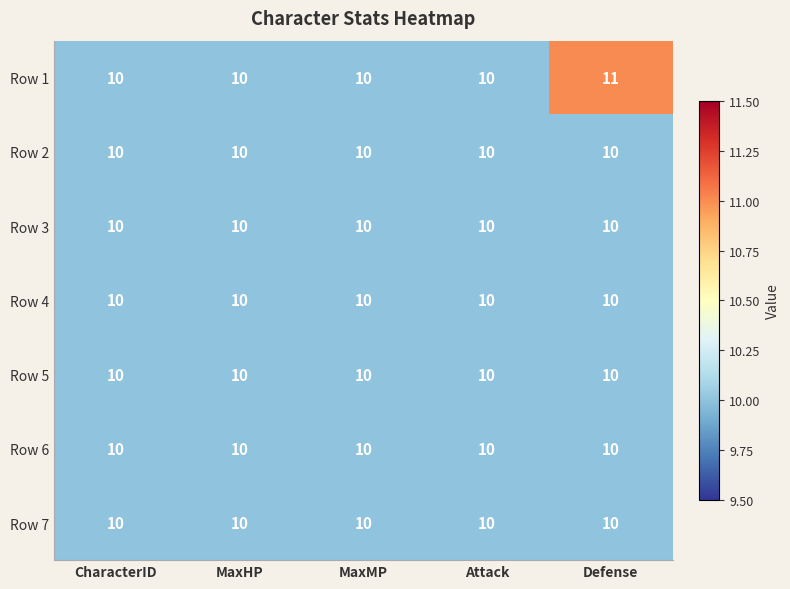

Which series has the widest spread of values?

Row 1